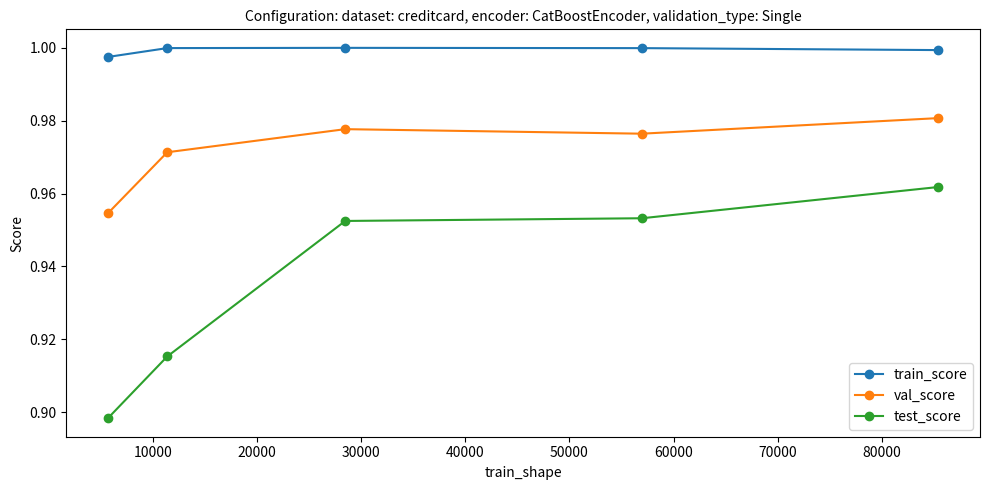

List the series in order of their peak value, highest first.

train_score, val_score, test_score